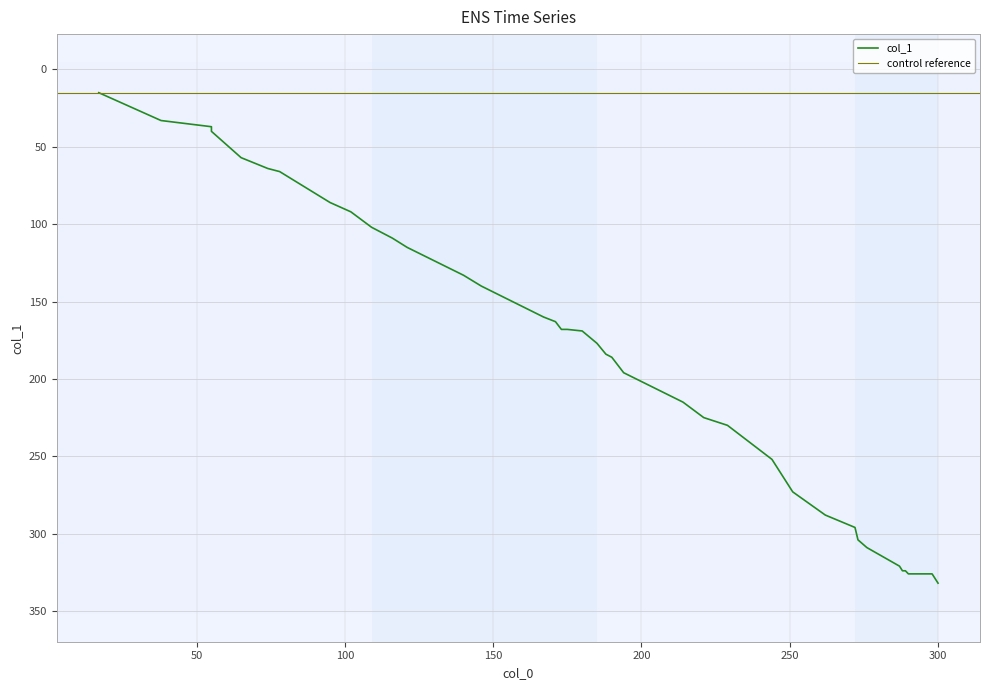

What is the value of the 34th point from the left?

321